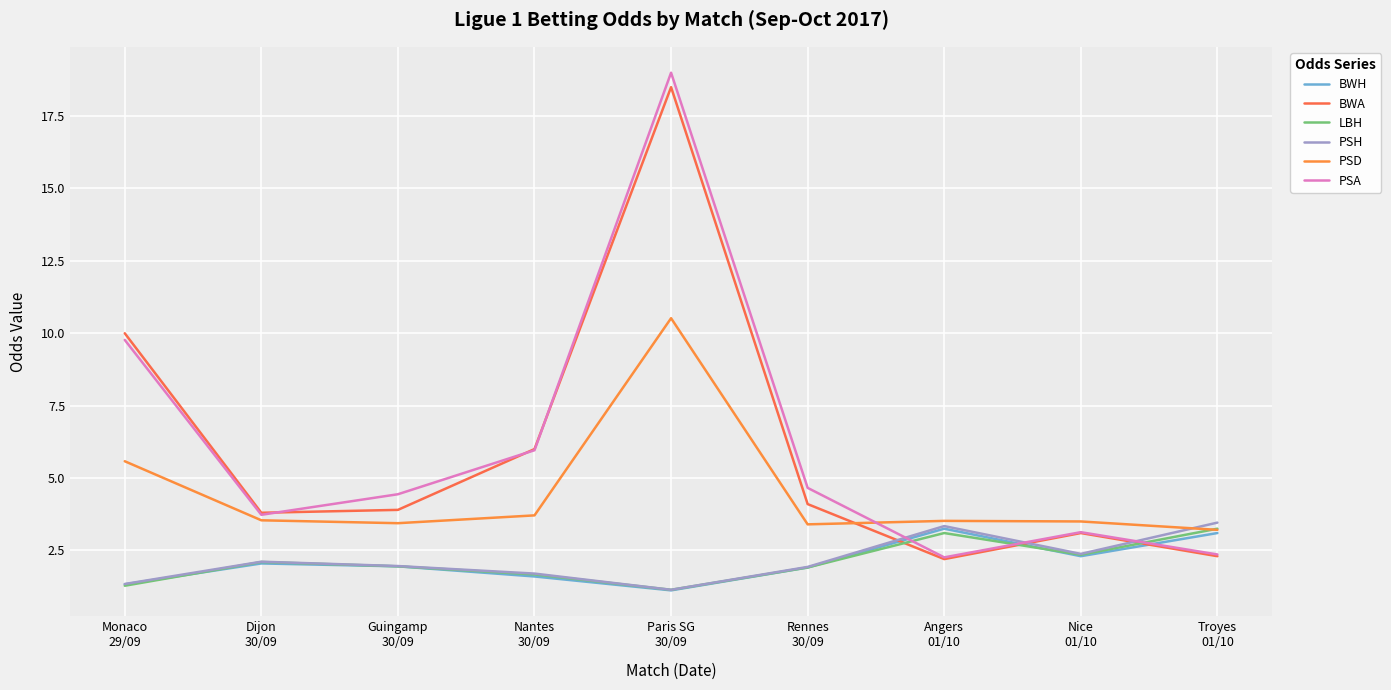

Does the chart display data point markers on the line(s)?

No